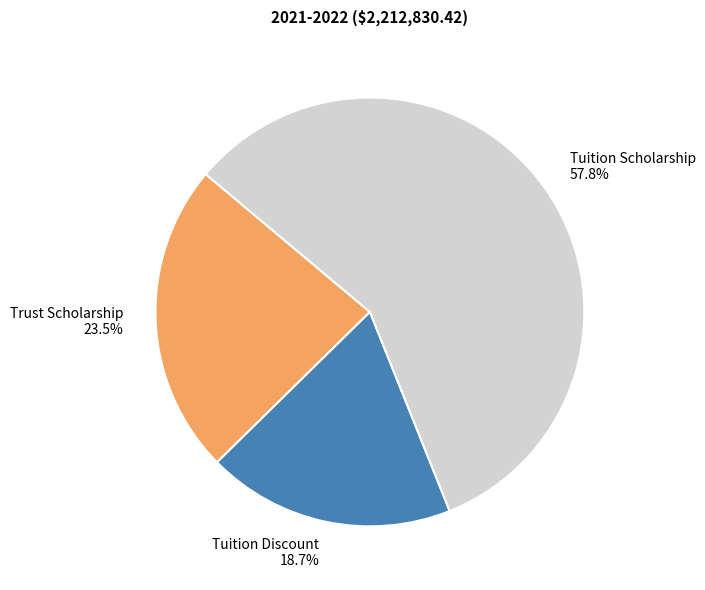

What is the largest slice in the pie chart?

Tuition Scholarship